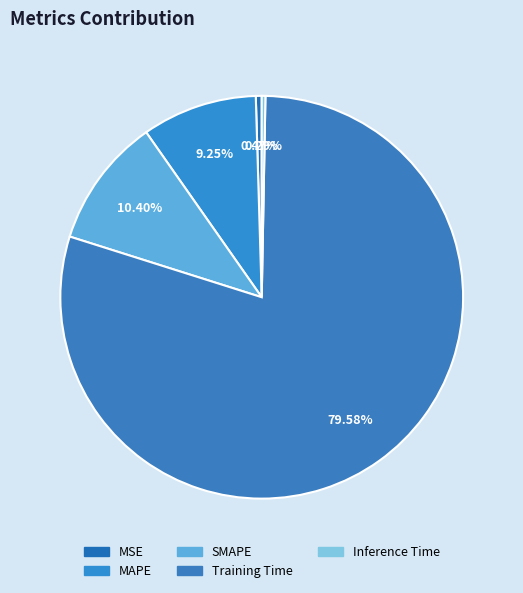

What is the majority slice?

Training Time